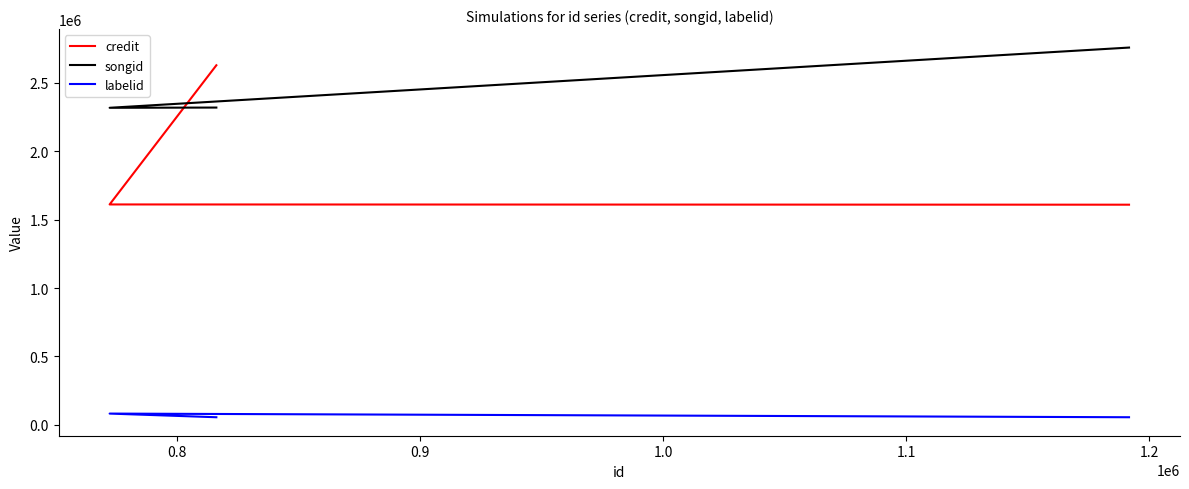

What are all the series names shown in the legend?

credit, songid, labelid